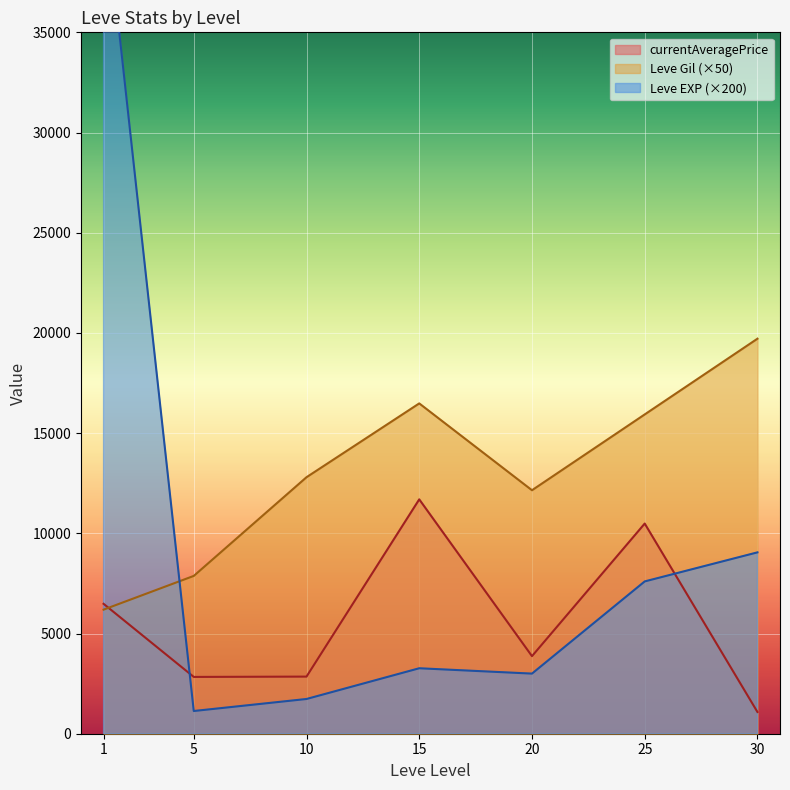

Between 25 and 25, which is larger?

25